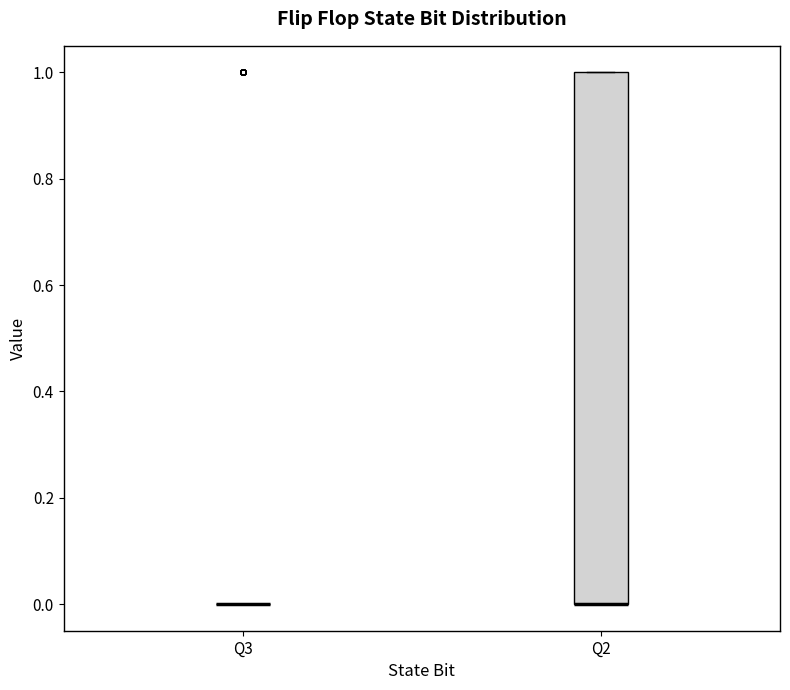

Where is the lower edge of the box for Q2 on the y-axis? The values are not printed on the chart, so give them approximately, as read against the axis.

0